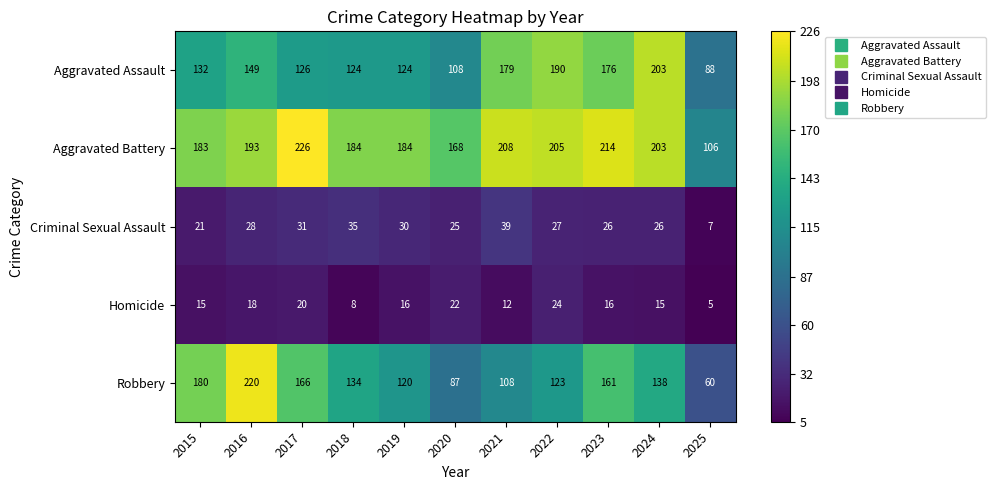

Rank the series by their maximum value, from highest to lowest.

Aggravated Battery, Robbery, Aggravated Assault, Criminal Sexual Assault, Homicide